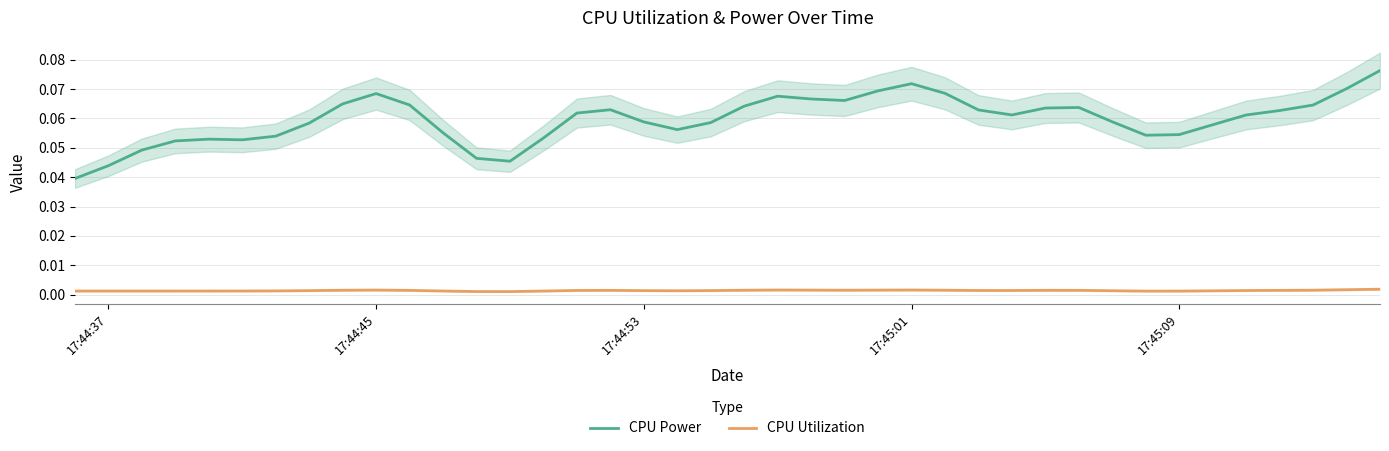

True or false: CPU Utilization and CPU Power cross at least once.

False